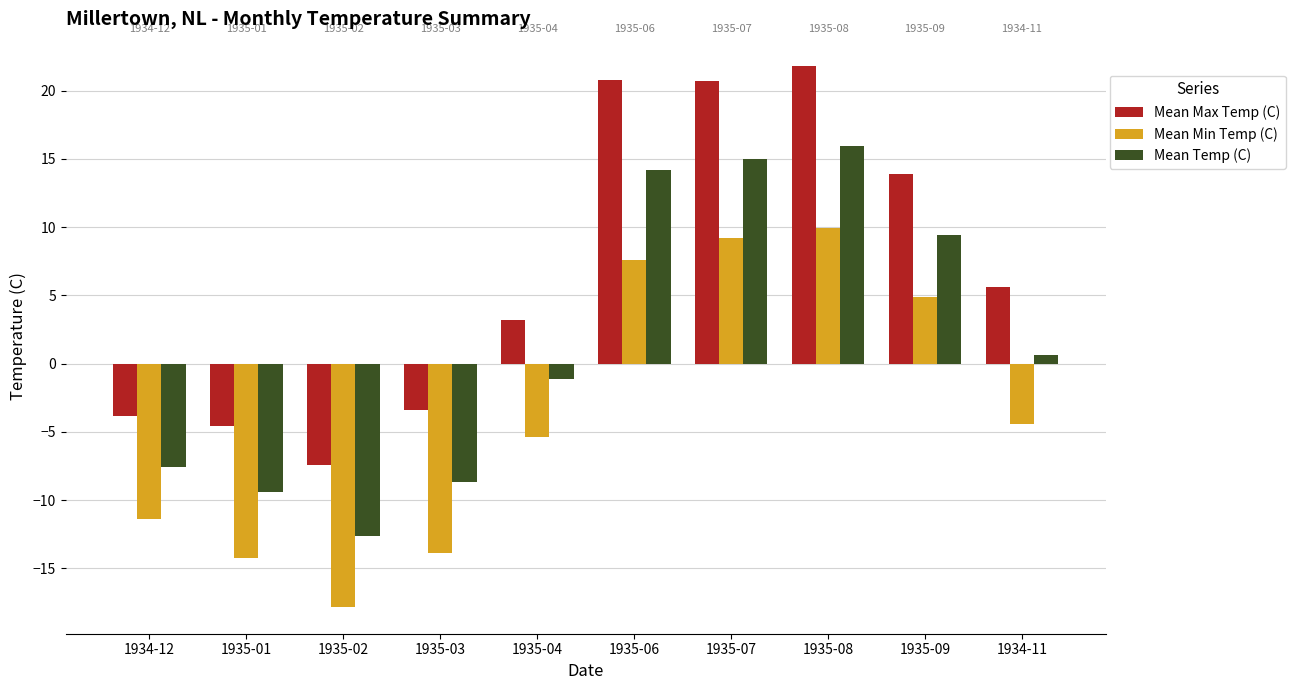

How many values in the Mean Min Temp (C) series exceed -4?

4